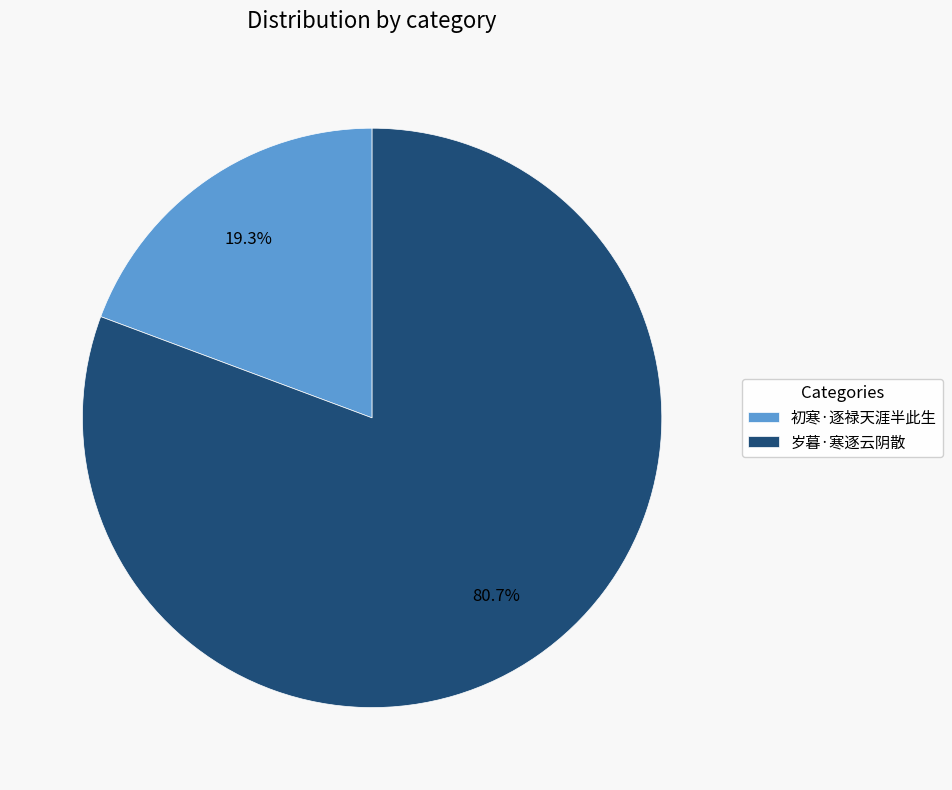

Approximately how many times larger is the value at 初寒·逐禄天涯半此生 compared to 岁暮·寒逐云阴散?

0.2